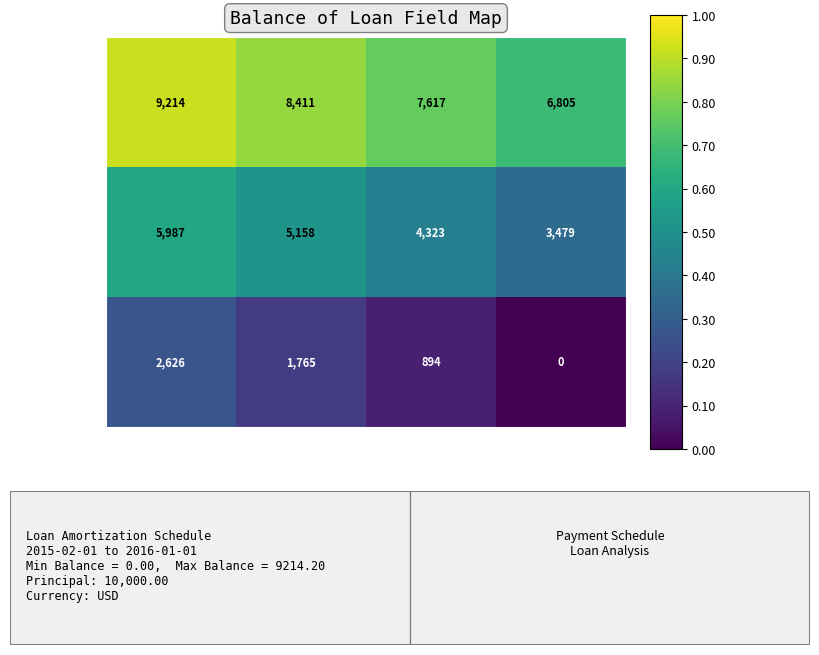

What is the difference between the Row A values at Period 2 and Period 1?

803